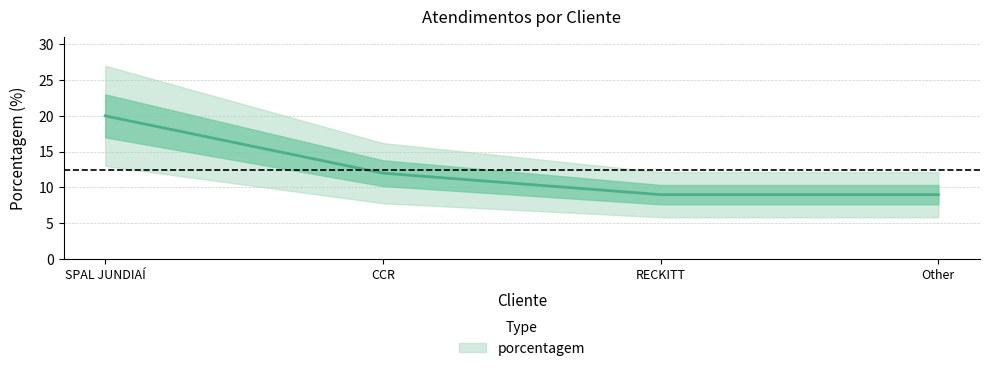

How many lines are shown in the chart?

1